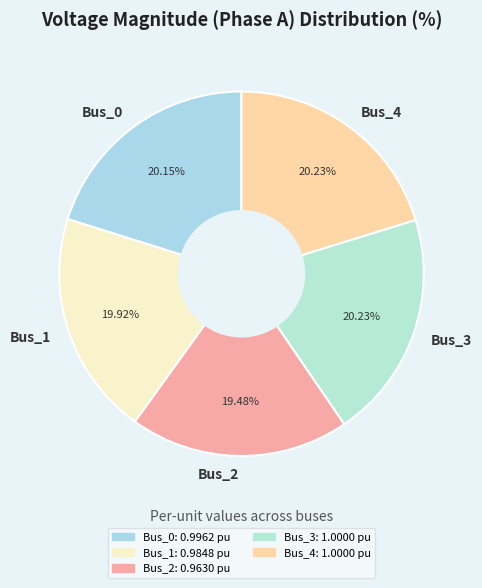

How much of the chart is everything except Bus_2?

80.5%